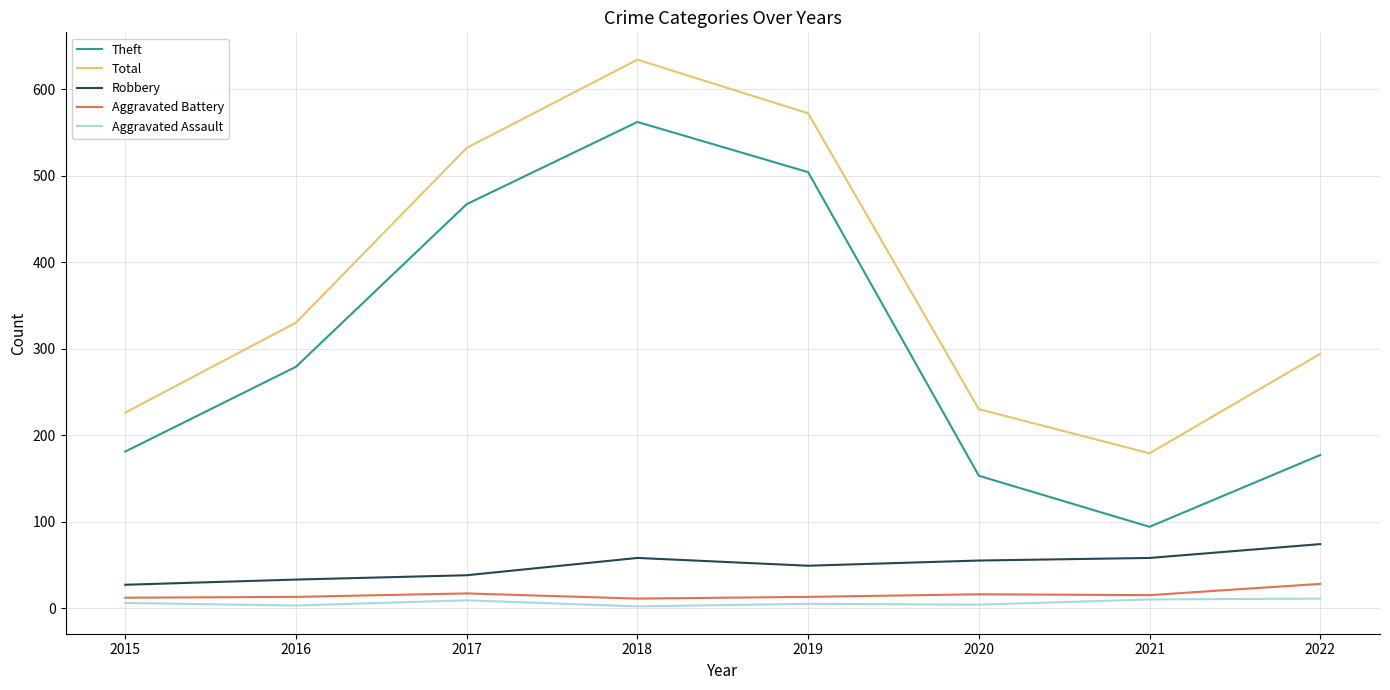

True or false: Aggravated Battery and Theft intersect in this chart.

False